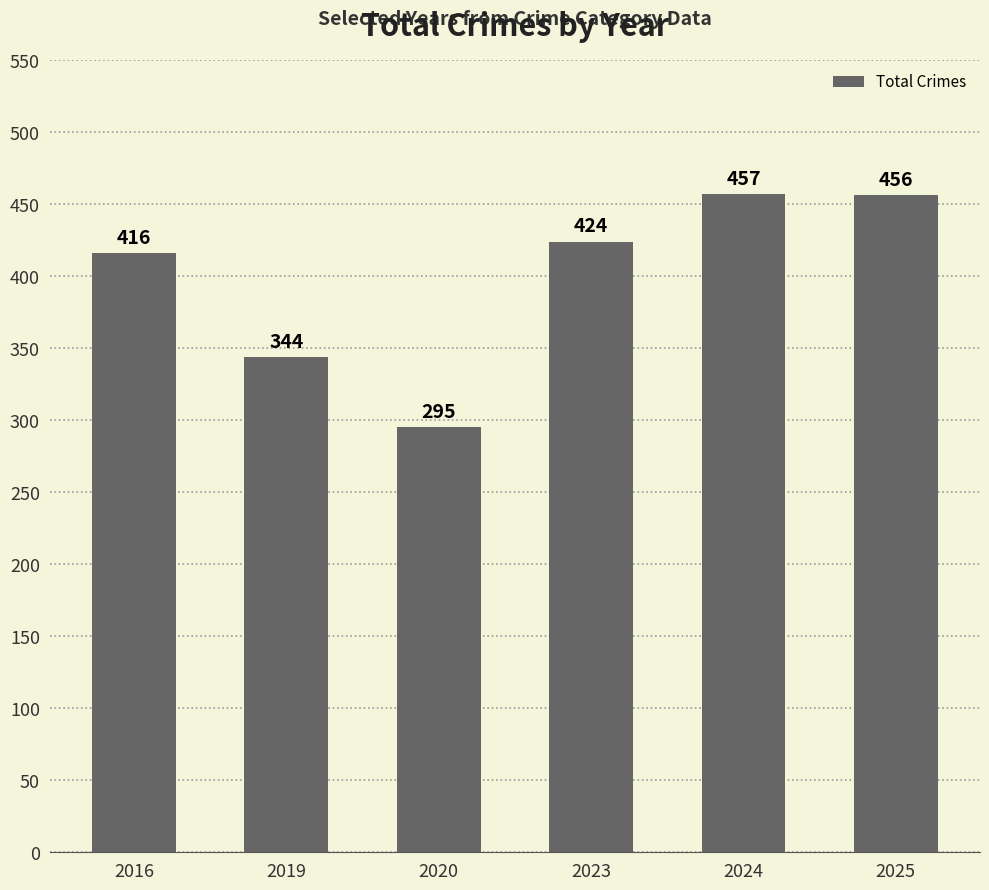

What is the value of the 6th bar from the left?

456